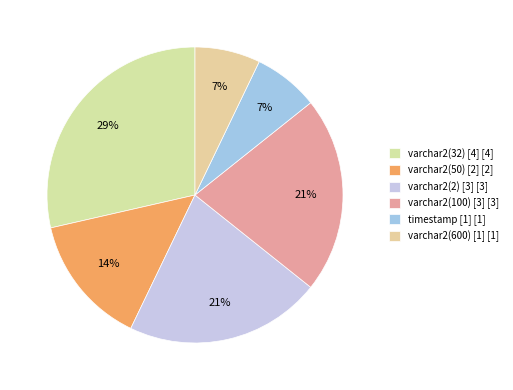

Does any single category account for the majority?

No